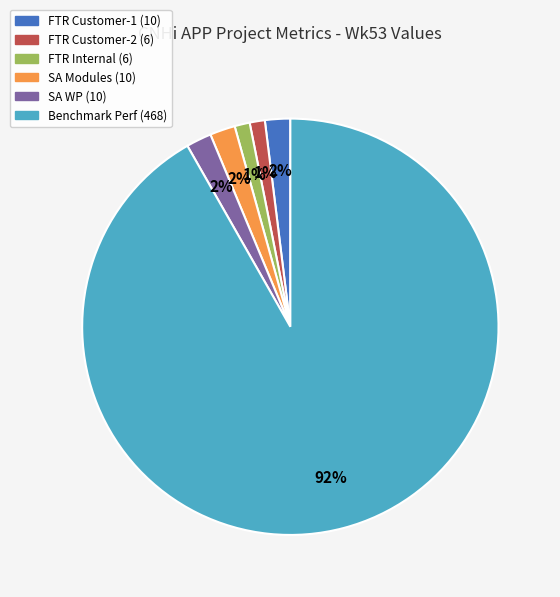

To the nearest percent, what is the difference between the largest and smallest slice percentages?

91%